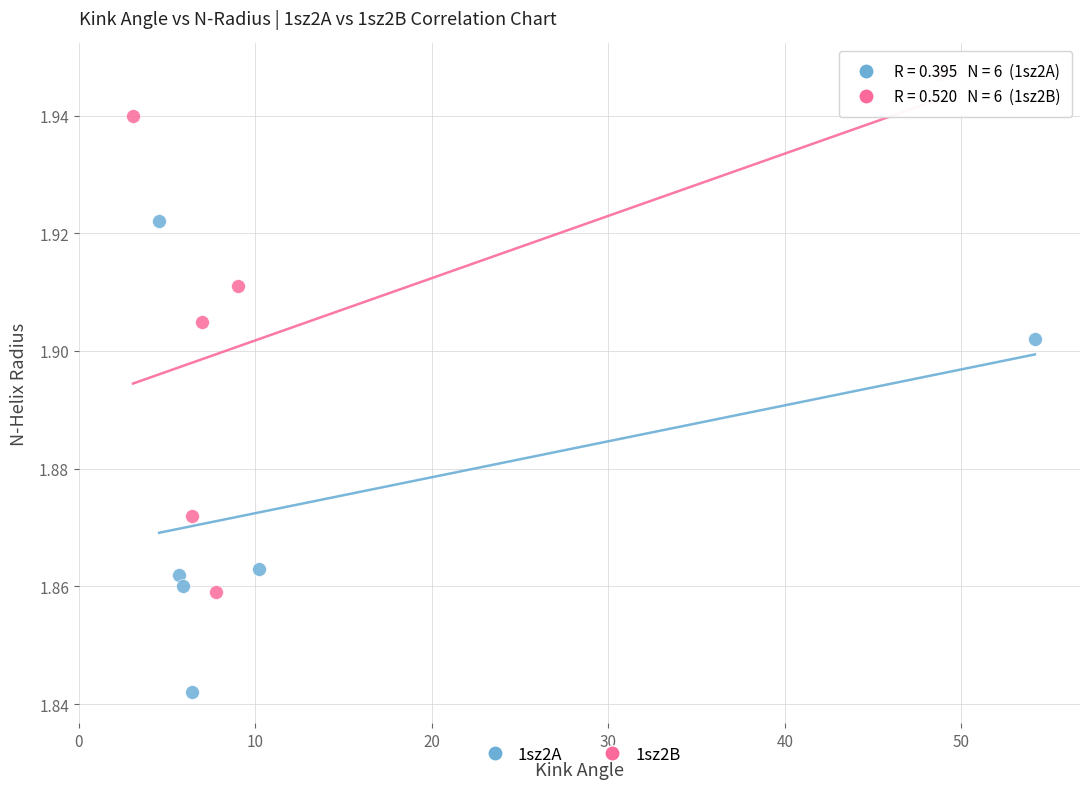

Which series has the largest Y range (max minus min)?

1sz2B